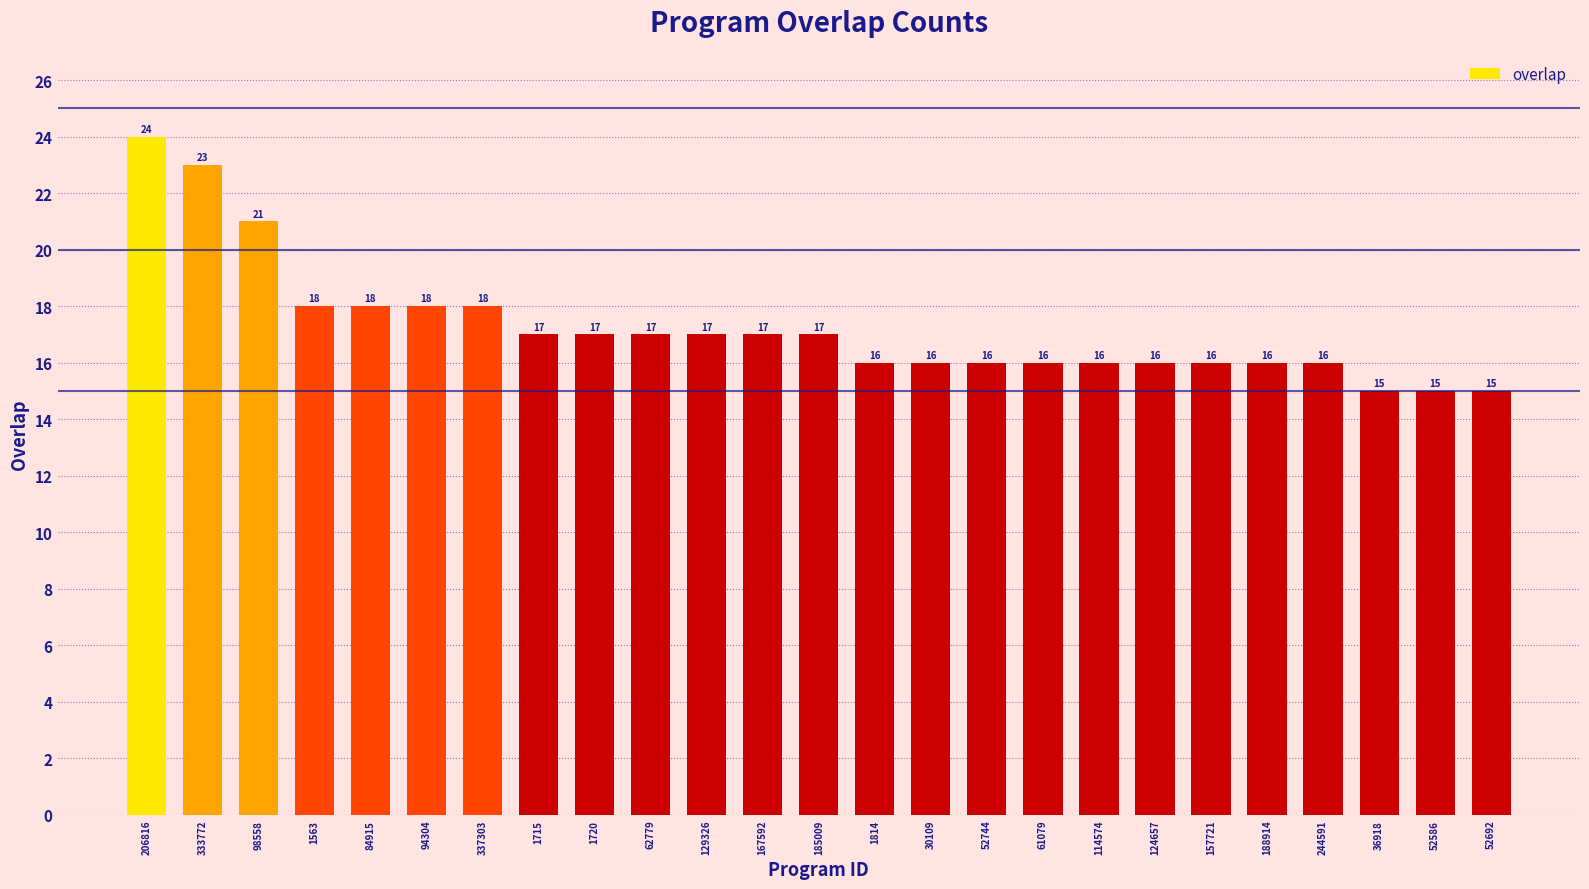

What is the label of the 3rd bar from the right?

36918